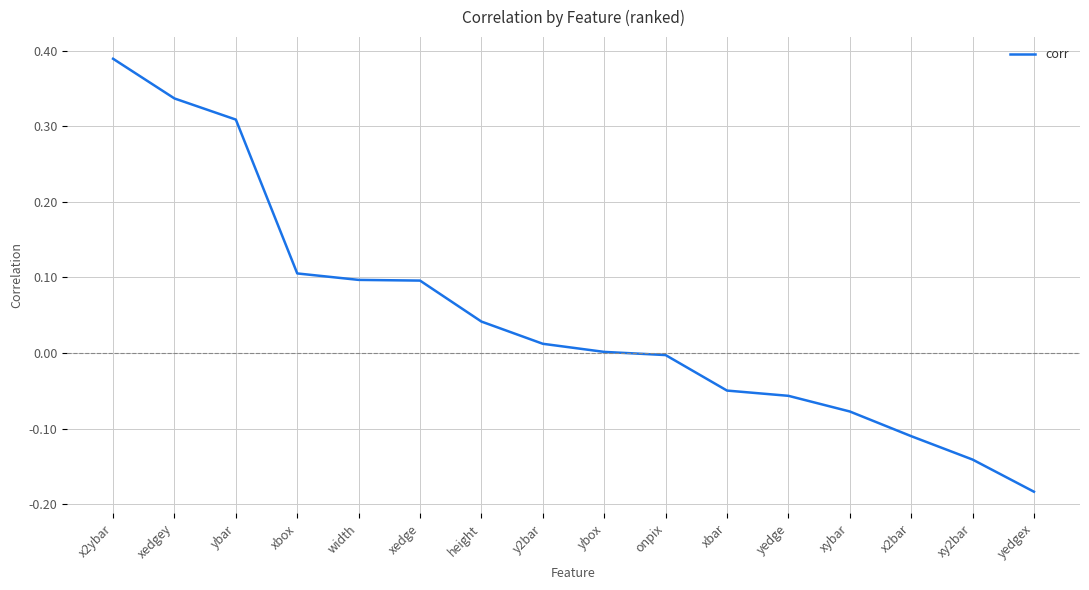

What position from the right is x2bar?

3